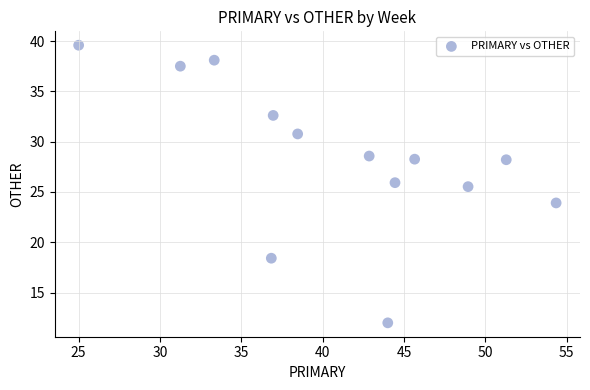

What is the range of X values (max minus min)?

29.3